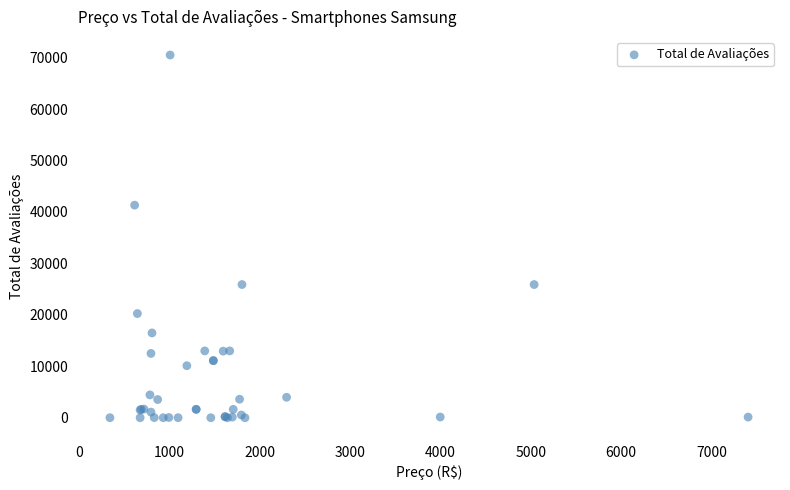

What Y value in the scatter plot is closest to 35249?

41319